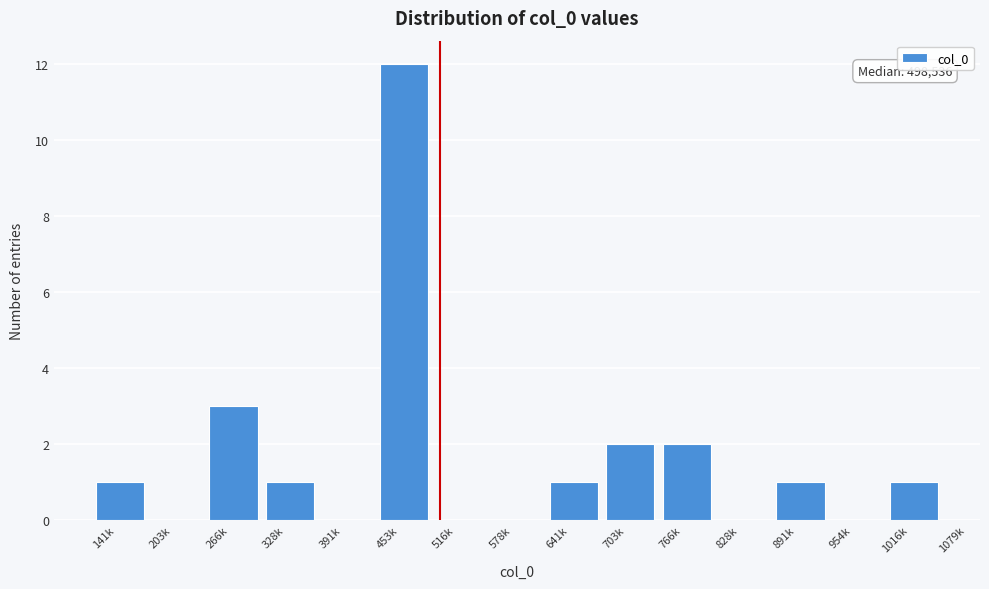

Reading right to left, what are all the values shown in this chart?

1016k=1	954k=0	891k=1	828k=0	766k=2	703k=2	641k=1	578k=0	516k=0	453k=12	391k=0	328k=1	266k=3	203k=0	141k=1